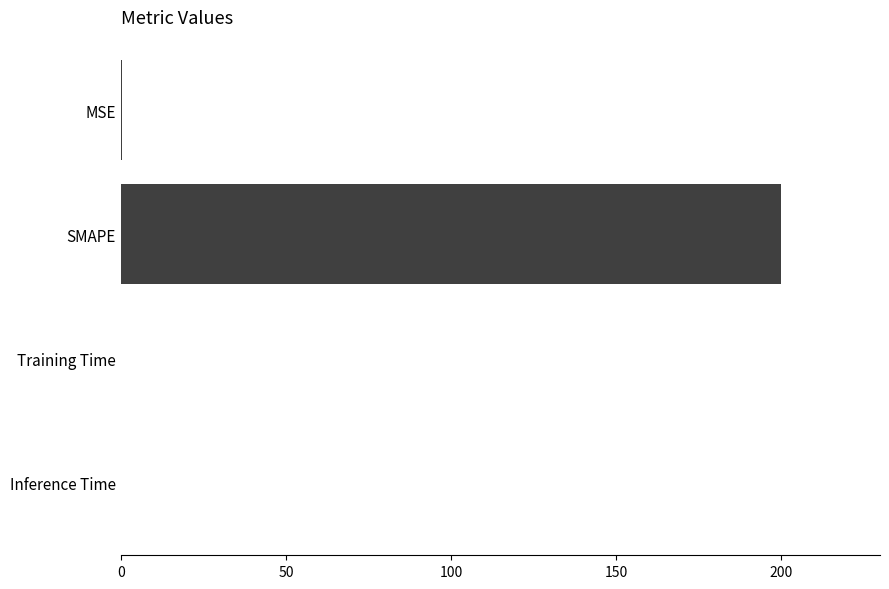

What is the sum of all values?

200.2